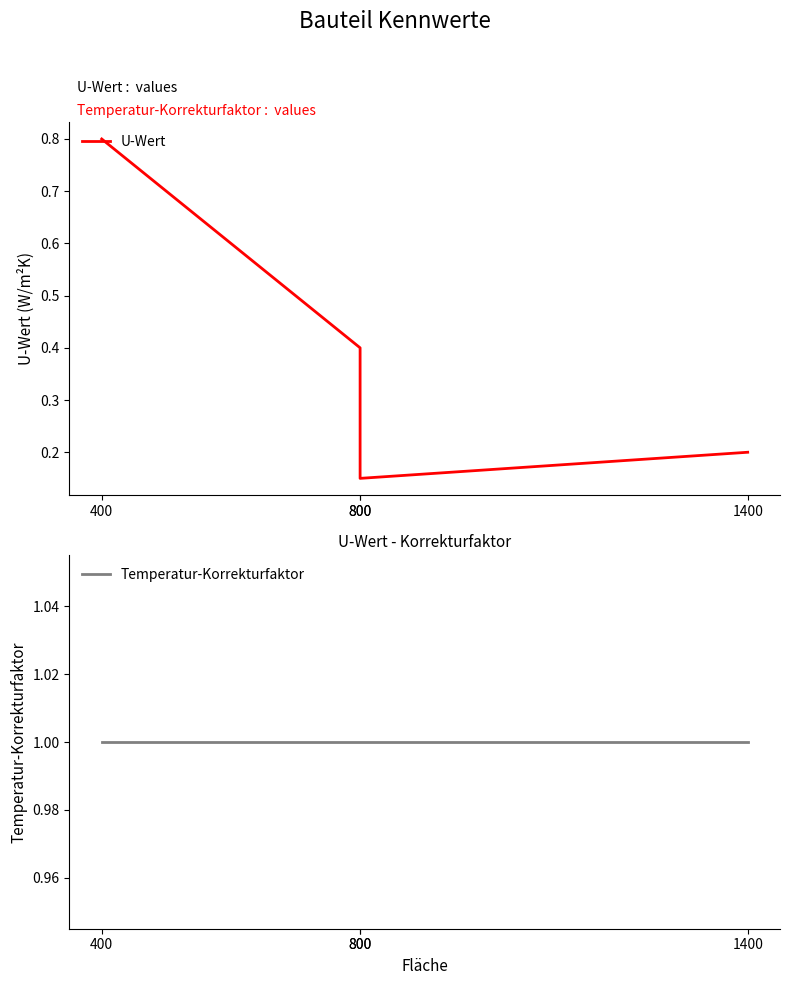

How many U-Wert values are between 0 and 1?

4